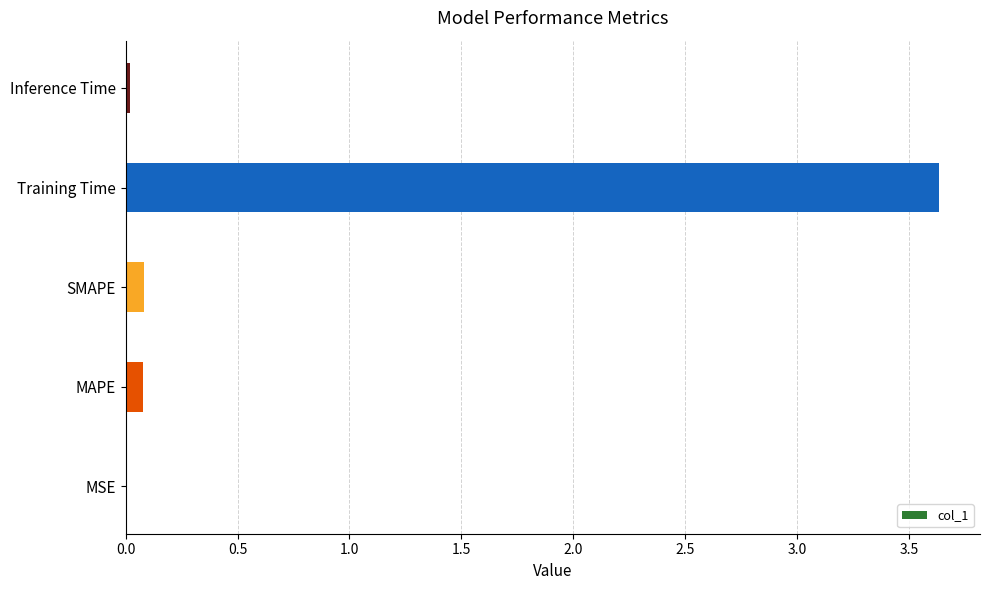

Is it true that the value at MAPE is 0.1?

True